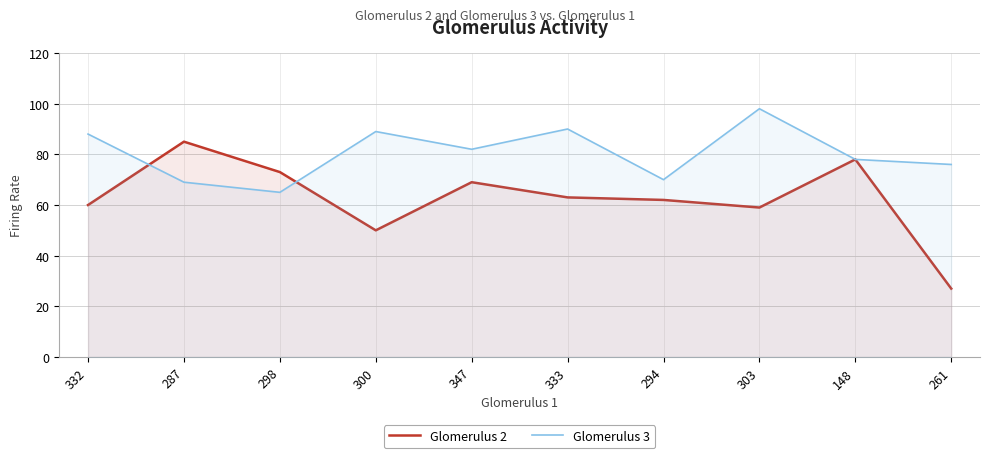

Is it true that Glomerulus 3 equals 76 at 261?

True